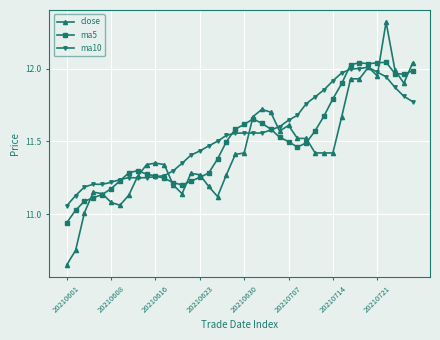

Which series has the widest spread of values?

close